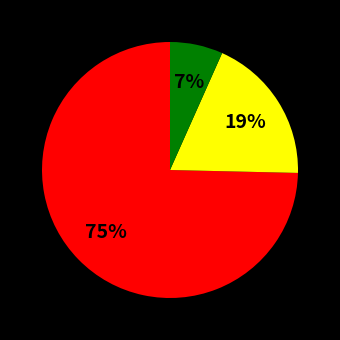

To the nearest percent, what is the average slice percentage?

33%